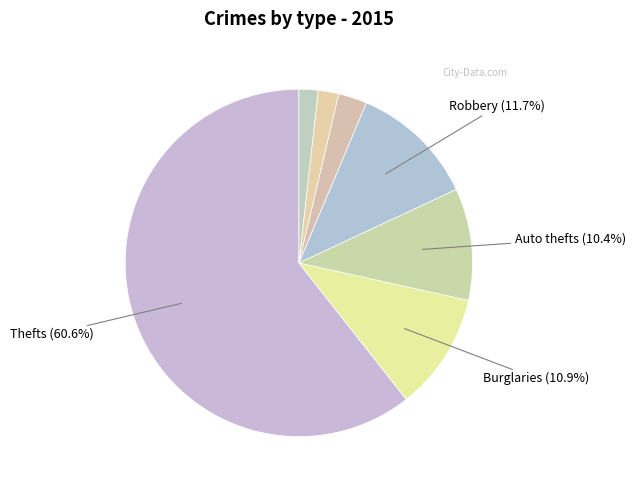

Does any single category account for the majority?

Yes